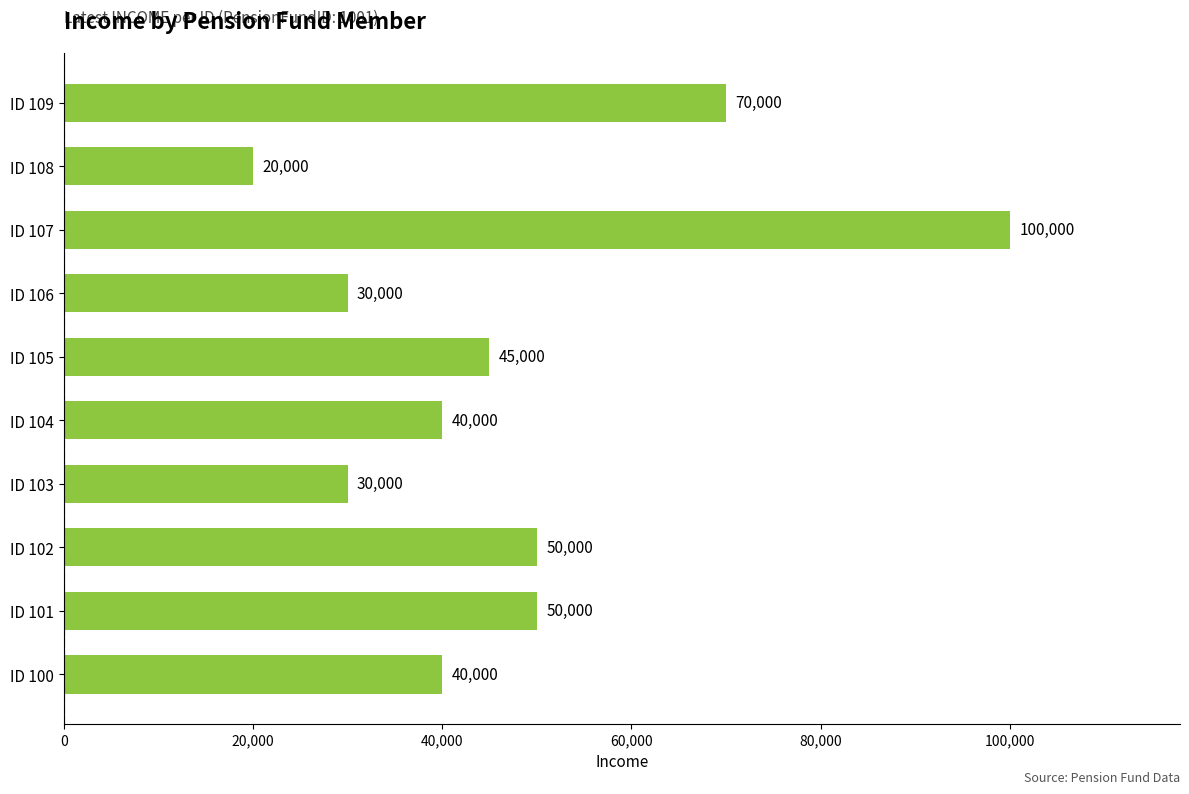

What is the difference between the maximum and minimum values?

80000